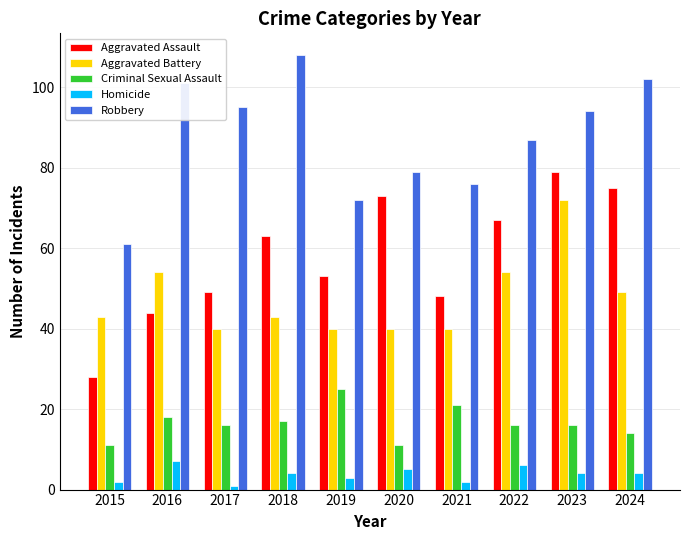

Count the number of data series in this chart.

5